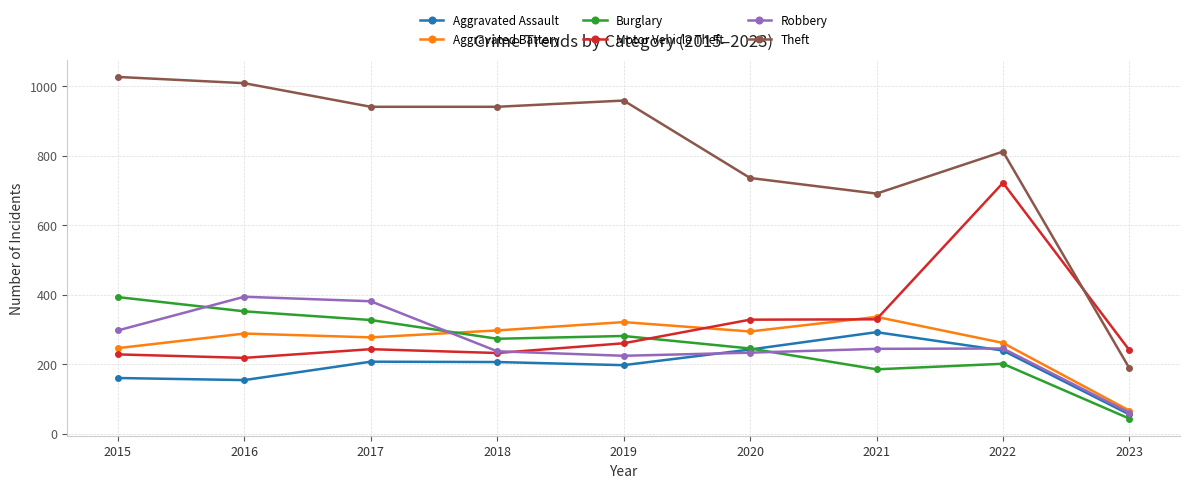

Is the value of Robbery at 2015 greater than the value of Aggravated Battery at 2023?

Yes